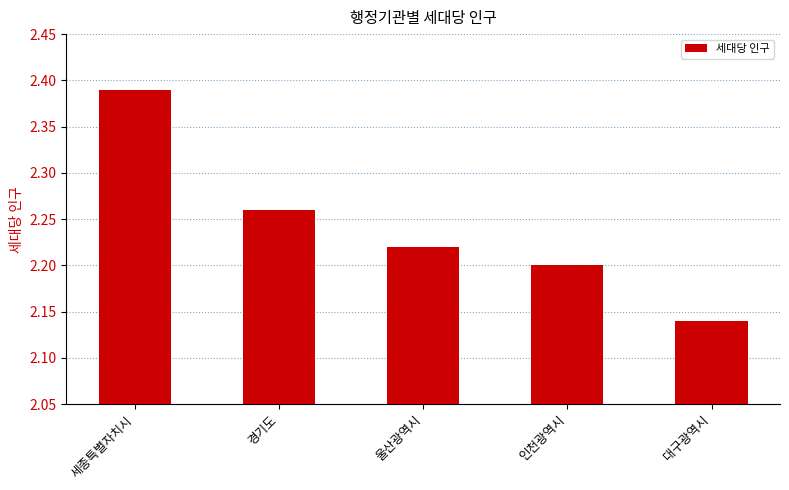

What position from the right is 경기도?

4